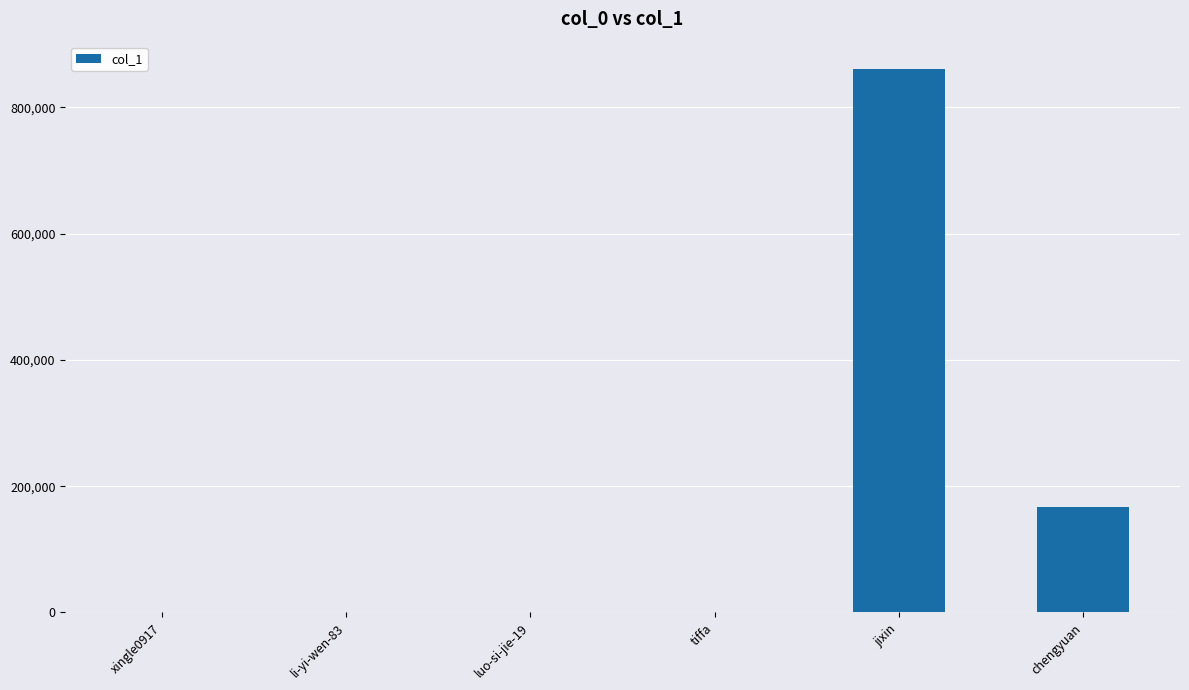

Where is the data nearest to the value 430557?

chengyuan